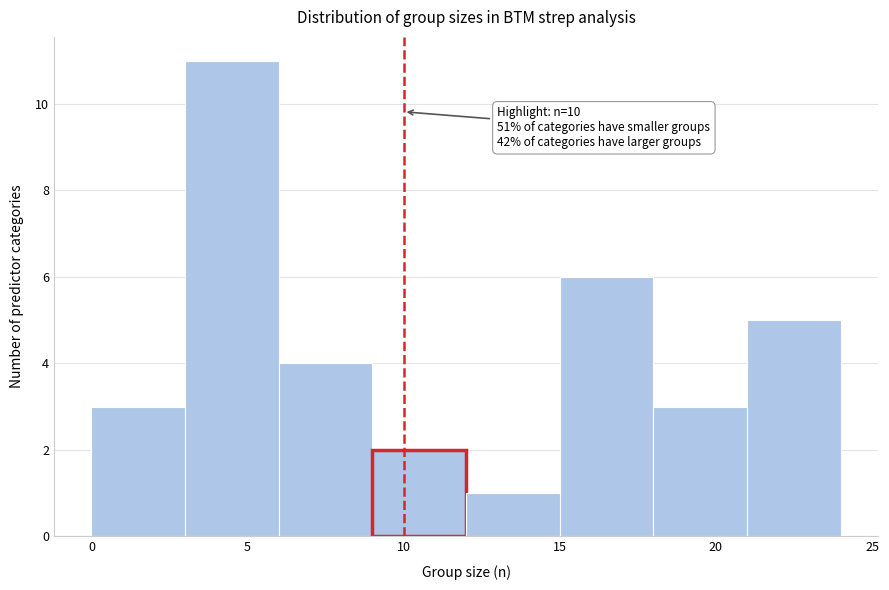

Which range on the x-axis has the tallest bar?

3 to 6